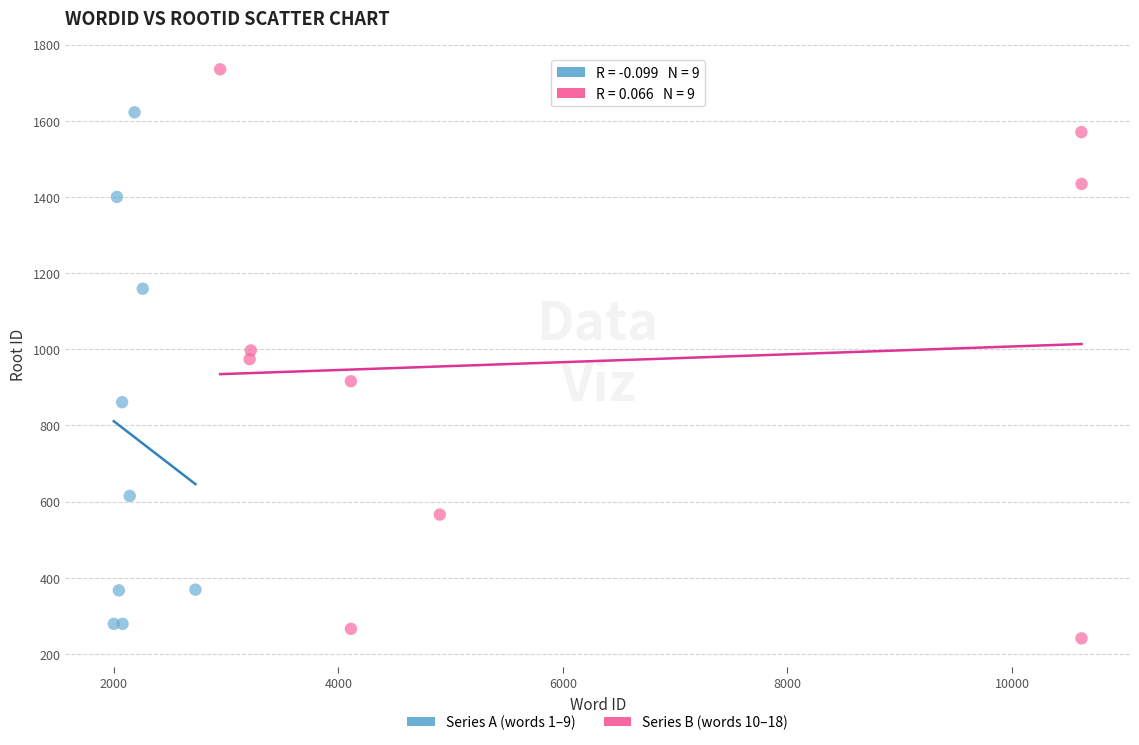

Which series has the widest spread of Y values?

Series B (words 10–18)